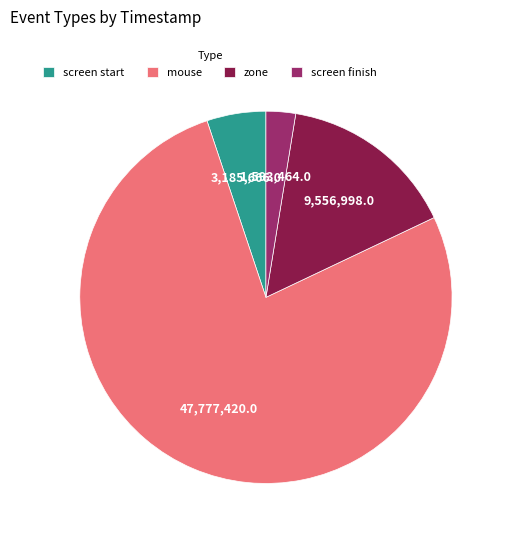

Which category accounts for the majority?

mouse